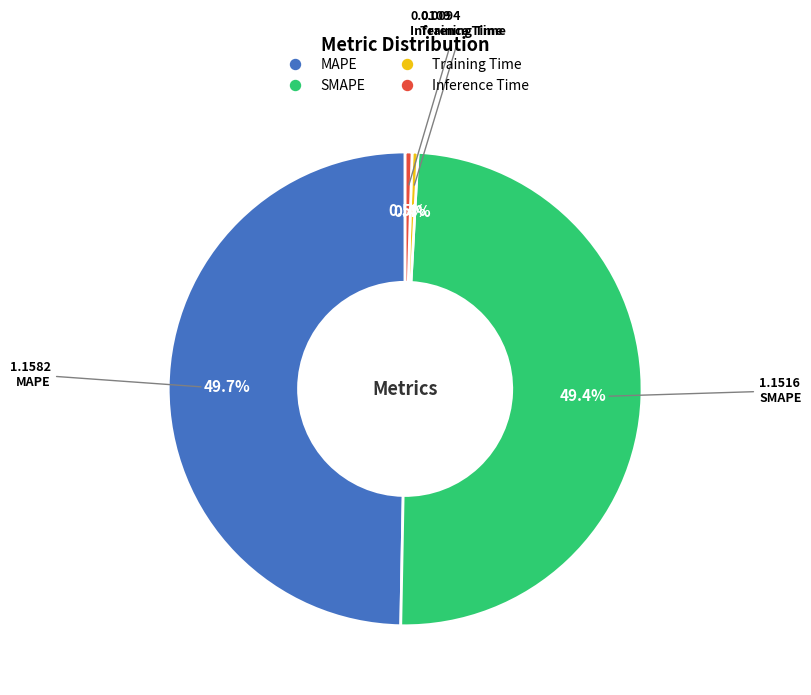

True or false: SMAPE accounts for 34% of the total.

False